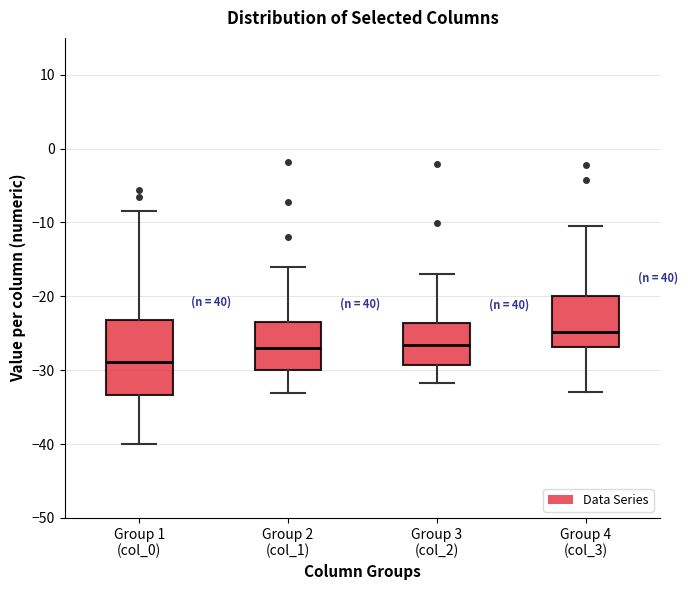

Where does the lower whisker of the box for Group 4 (col_3) end on the y-axis? The values are not printed on the chart, so give them approximately, as read against the axis.

-33